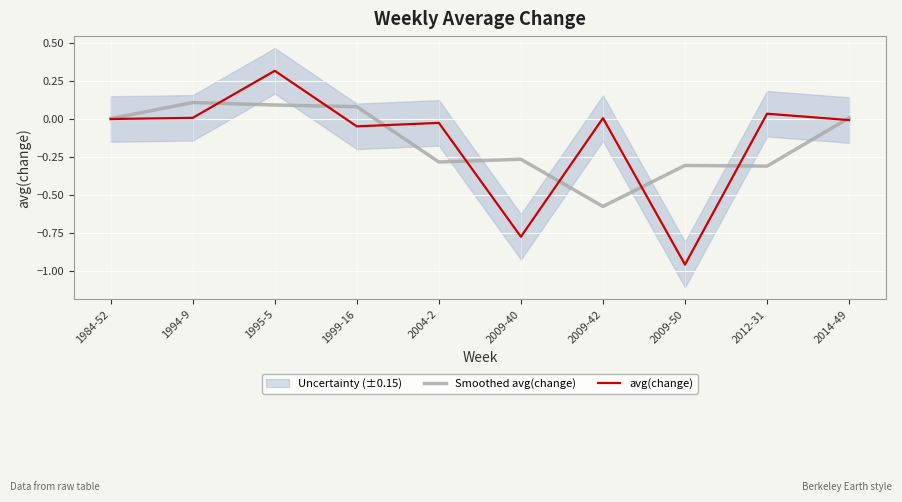

How many times do avg(change) and Smoothed avg(change) cross each other?

8